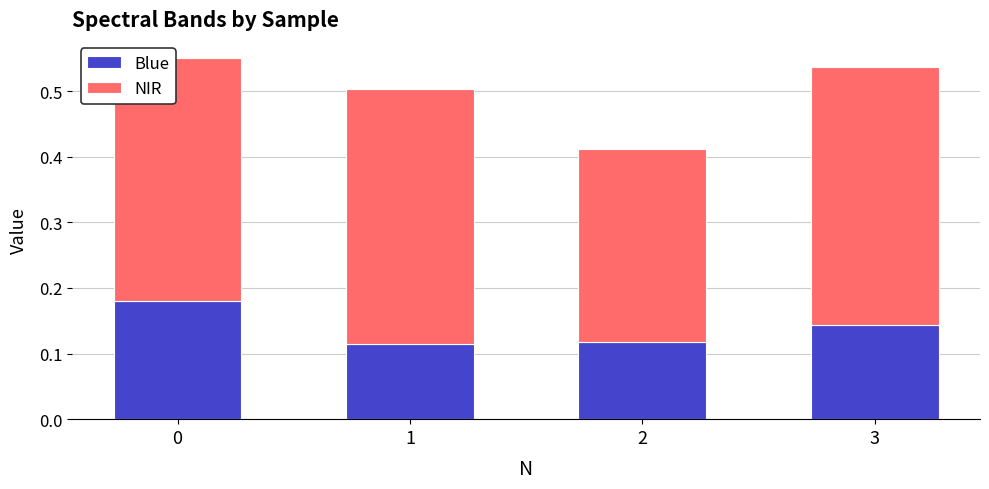

What is the sum of the Blue values at 2 and 0?

0.3